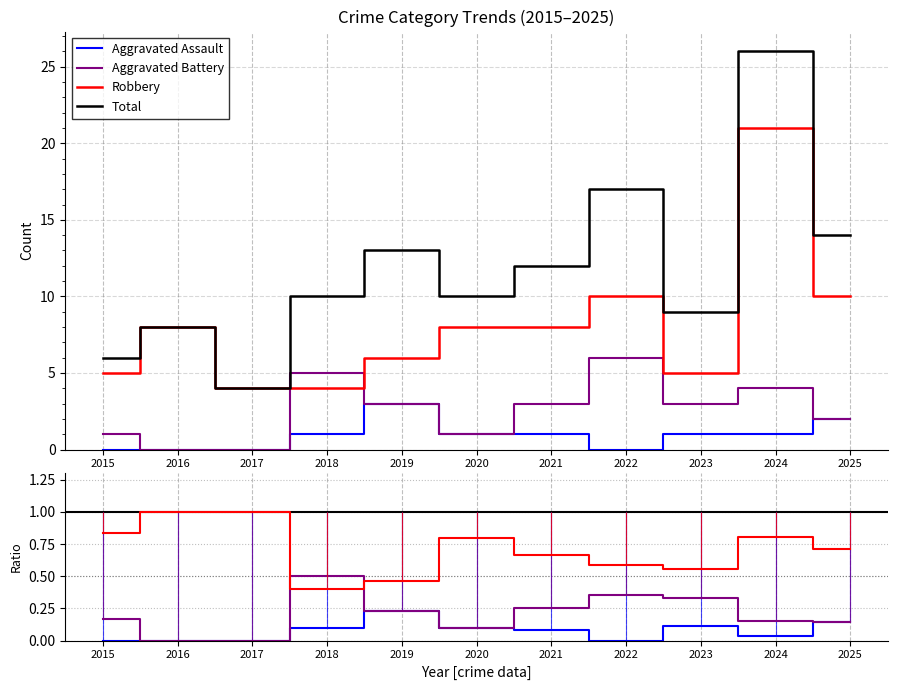

Does the chart have visible grid lines?

Yes